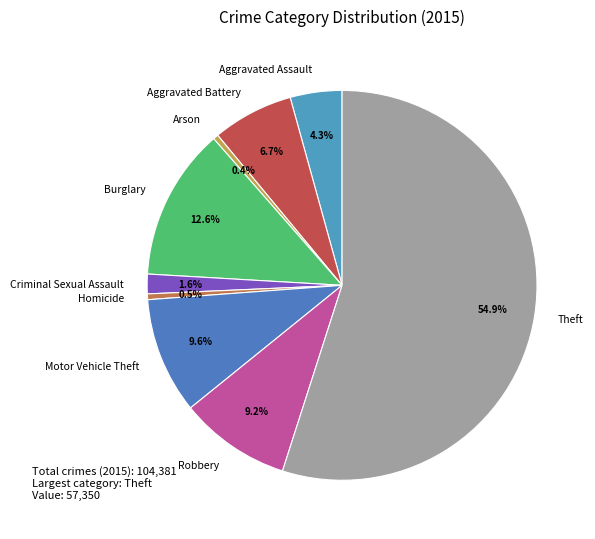

Which slice is the largest?

Theft